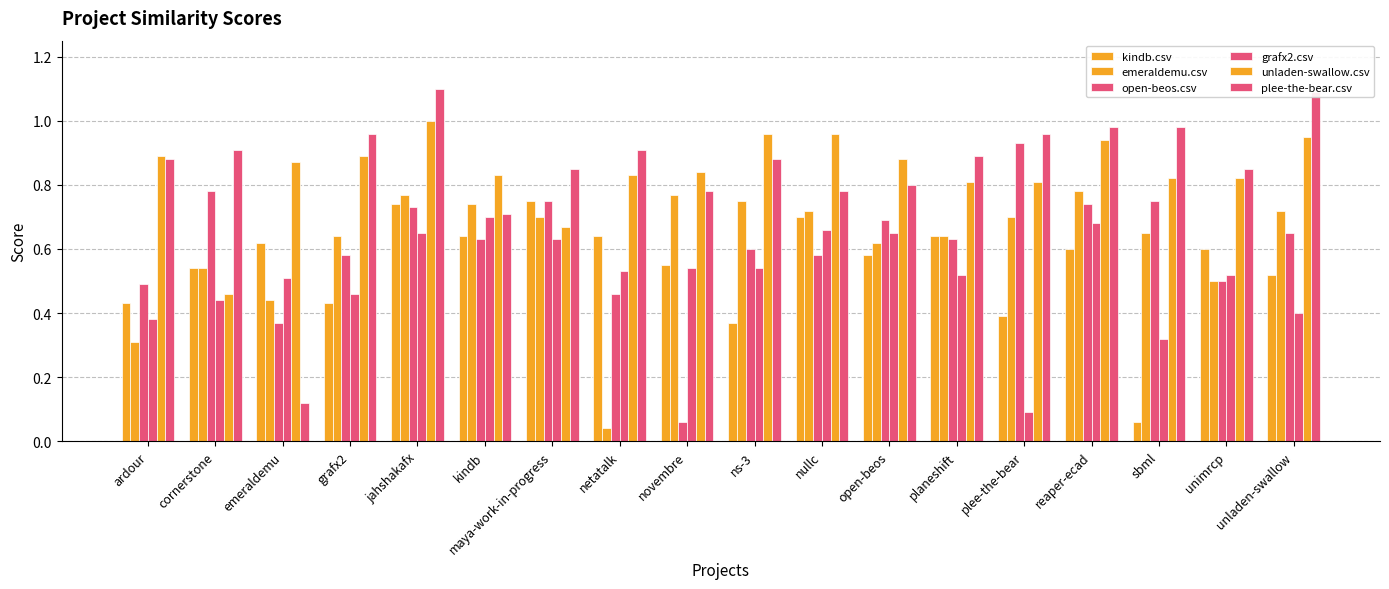

How many bars are there in total?

108